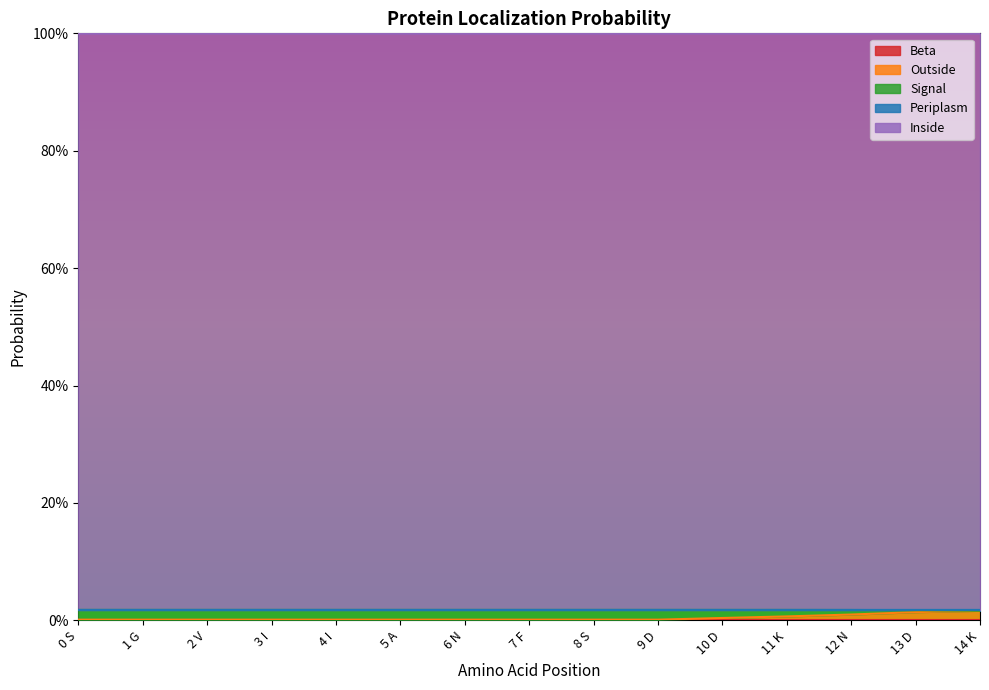

What is the total value across all series at 6 N?

1.0